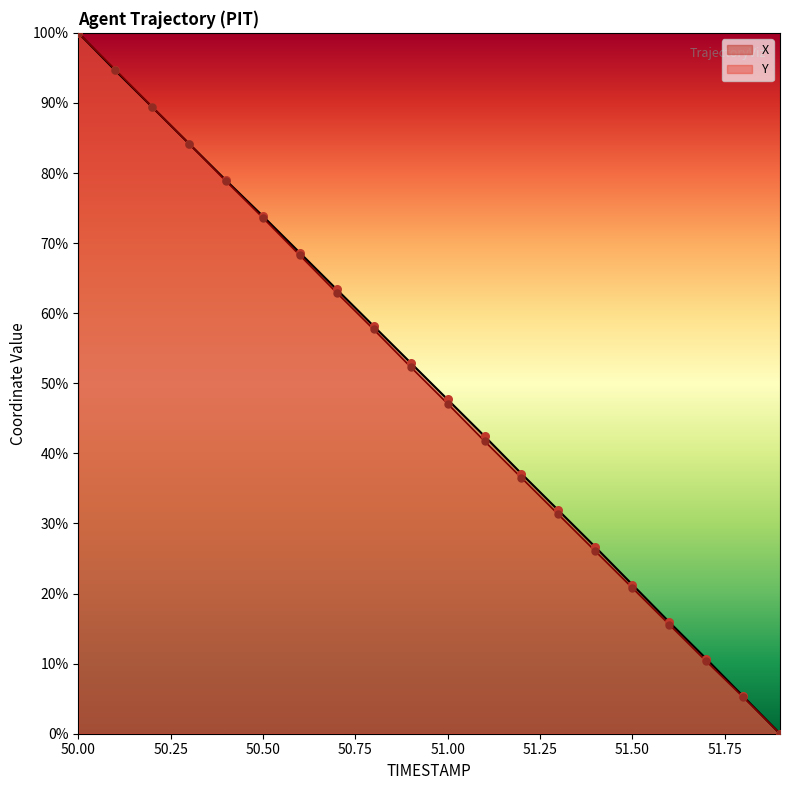

Which series has the largest Y range (max minus min)?

X